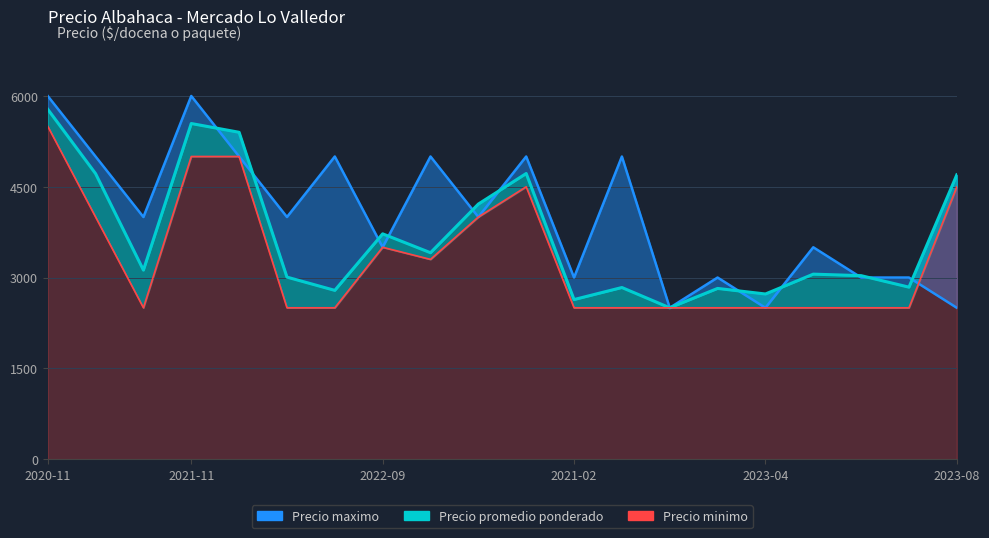

Where does the Precio maximo series first go above 4000?

2020-11